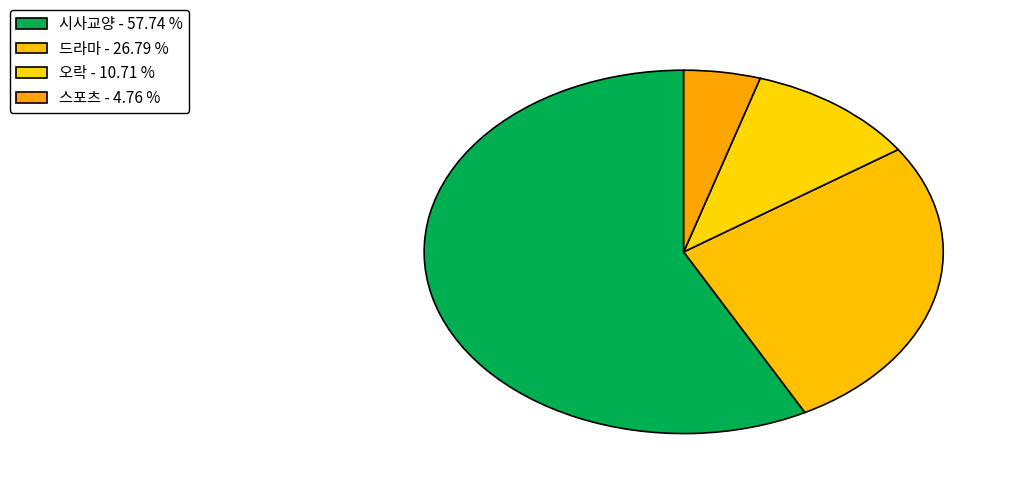

Between 드라마 and 오락, which is larger?

드라마